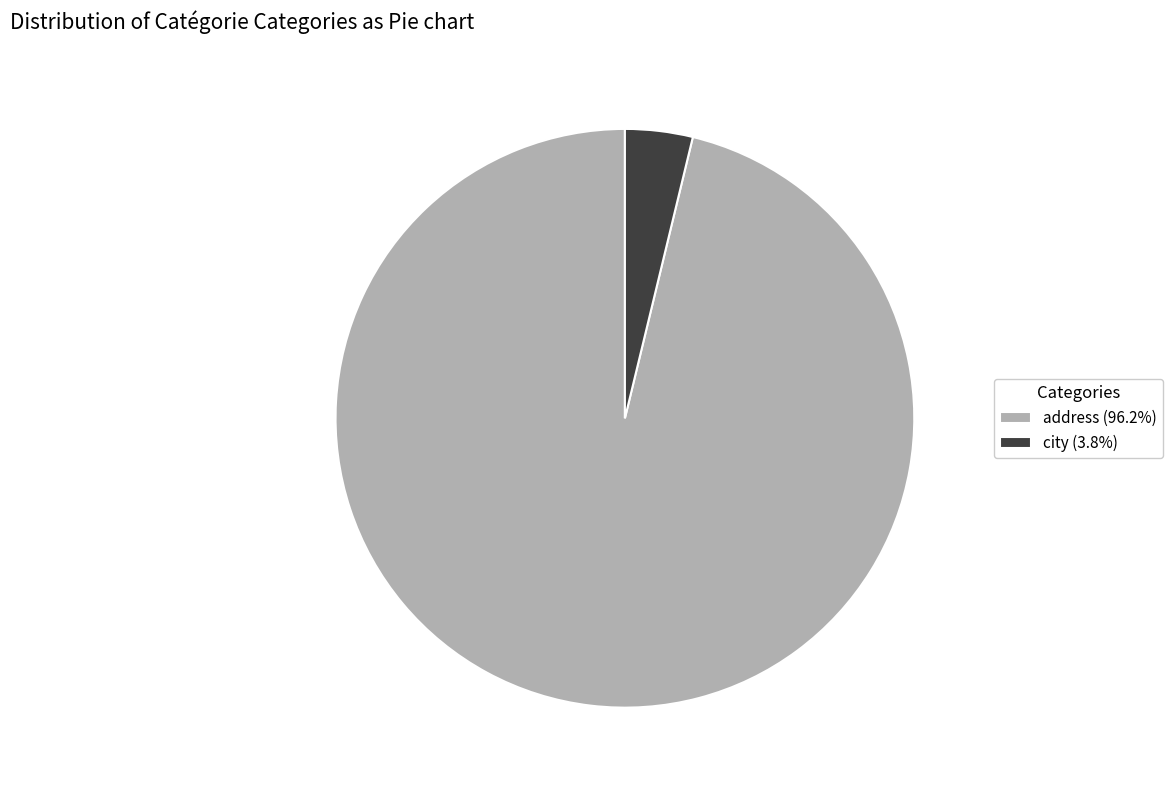

How many segments does this pie chart have?

2